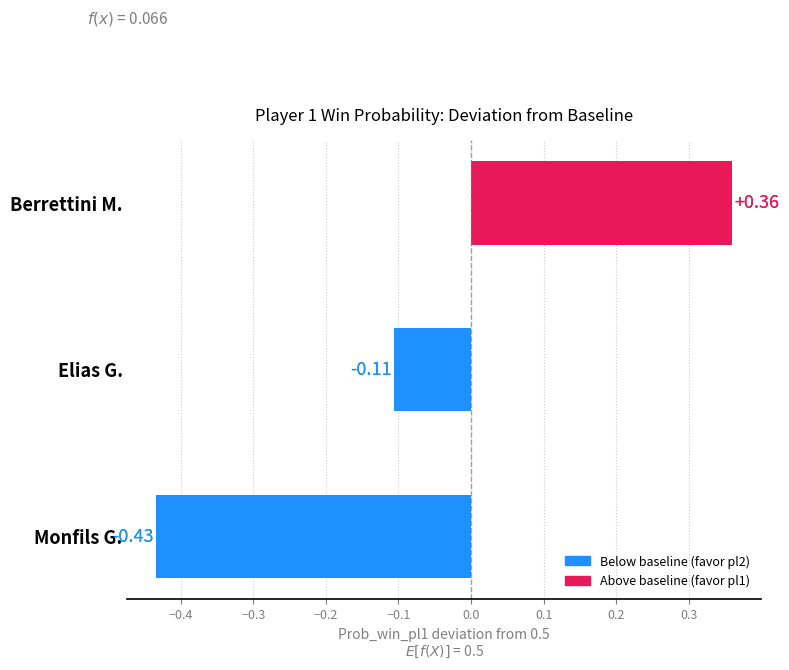

Rank the categories by value from lowest to highest.

Monfils G., Elias G., Berrettini M.